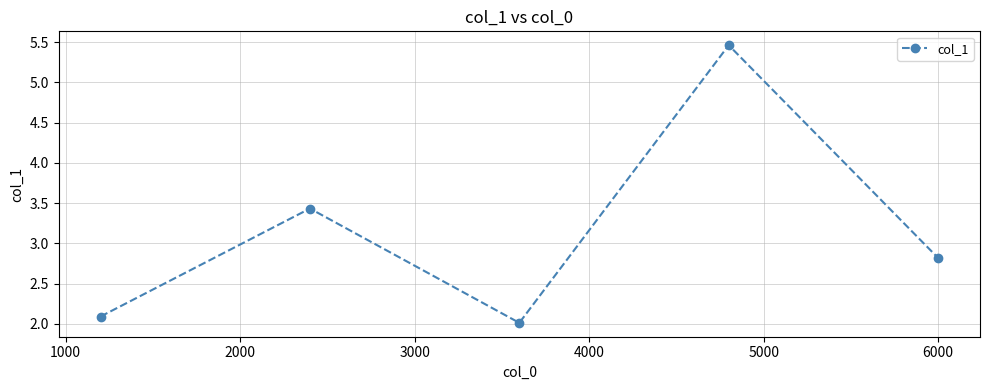

What is the minimum value shown in the chart?

2.0